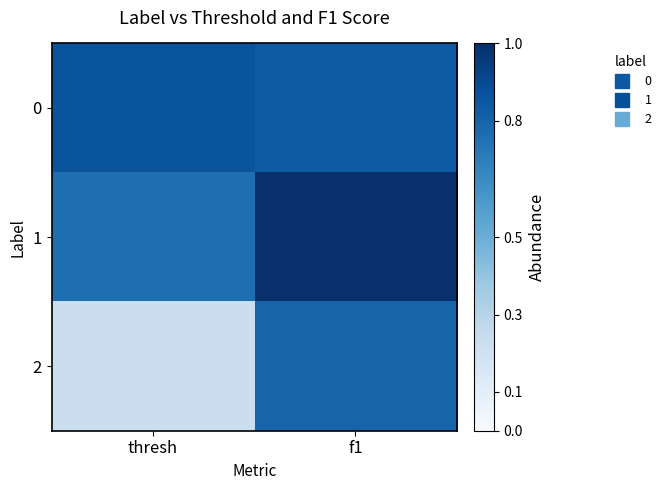

Reading right to left, list all the values displayed in this chart.

0: f1=0.8	thresh=0.9
1: f1=1.0	thresh=0.8
2: f1=0.8	thresh=0.2